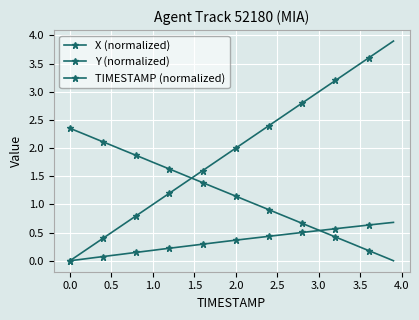

How many positive values does the TIMESTAMP (normalized) series have?

39